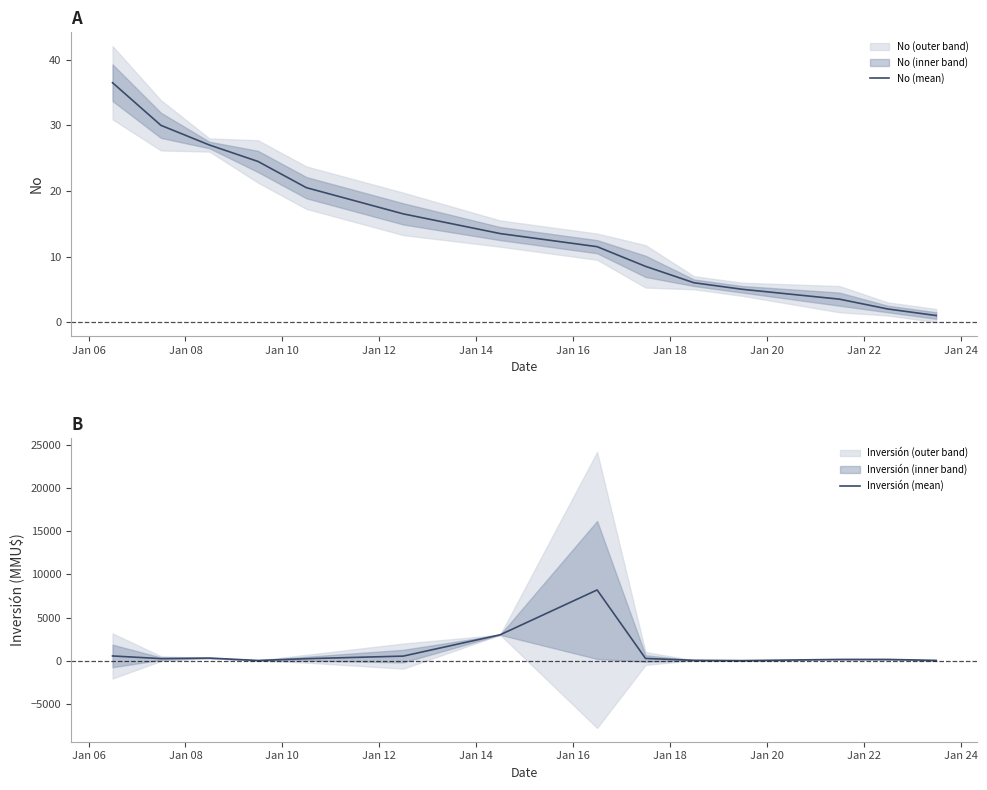

Between which two adjacent categories do No (mean) and Inversión (mean) first intersect?

Jan 08 and Jan 10